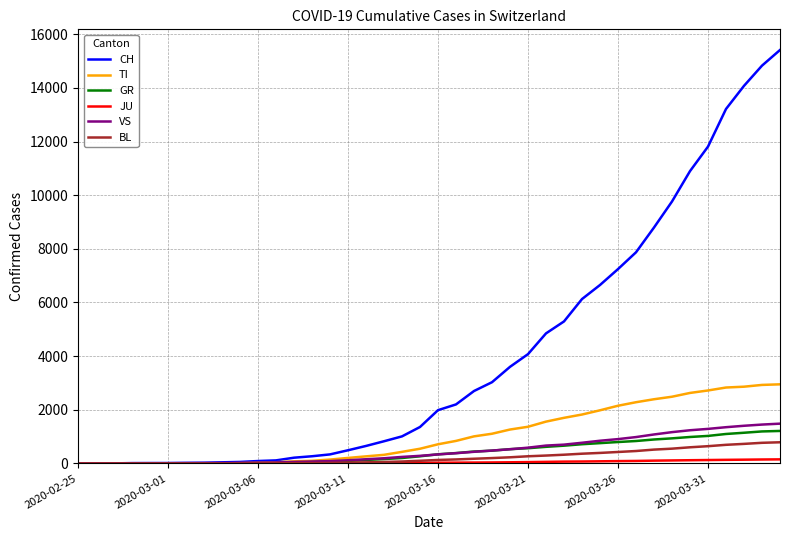

What is the maximum value shown in the chart?

15412